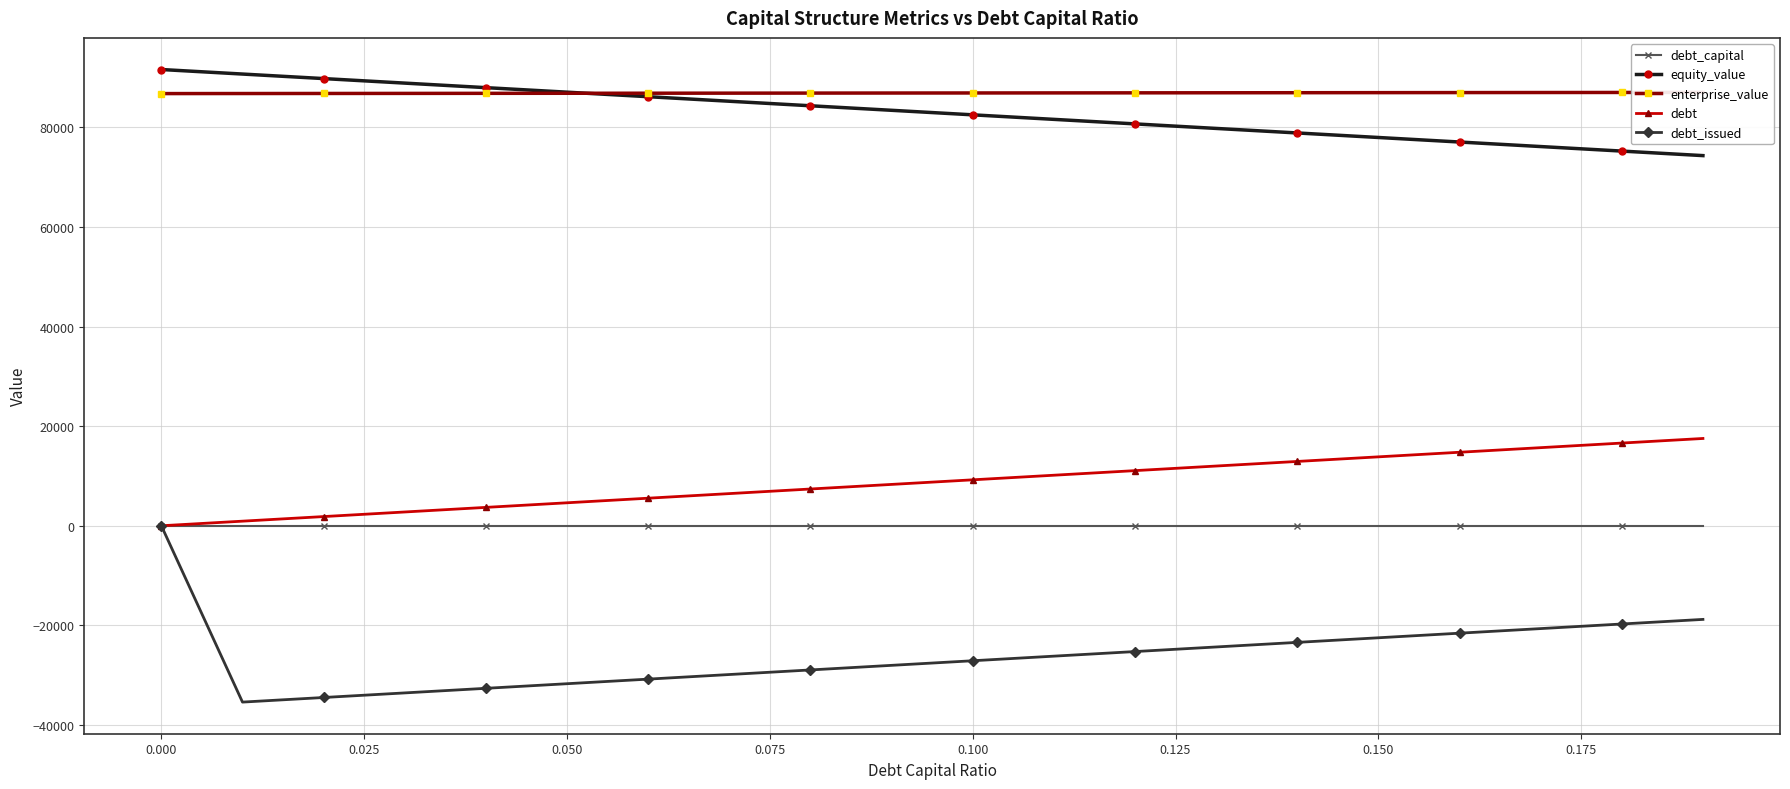

What is the lowest value of the equity_value series?

74333.9